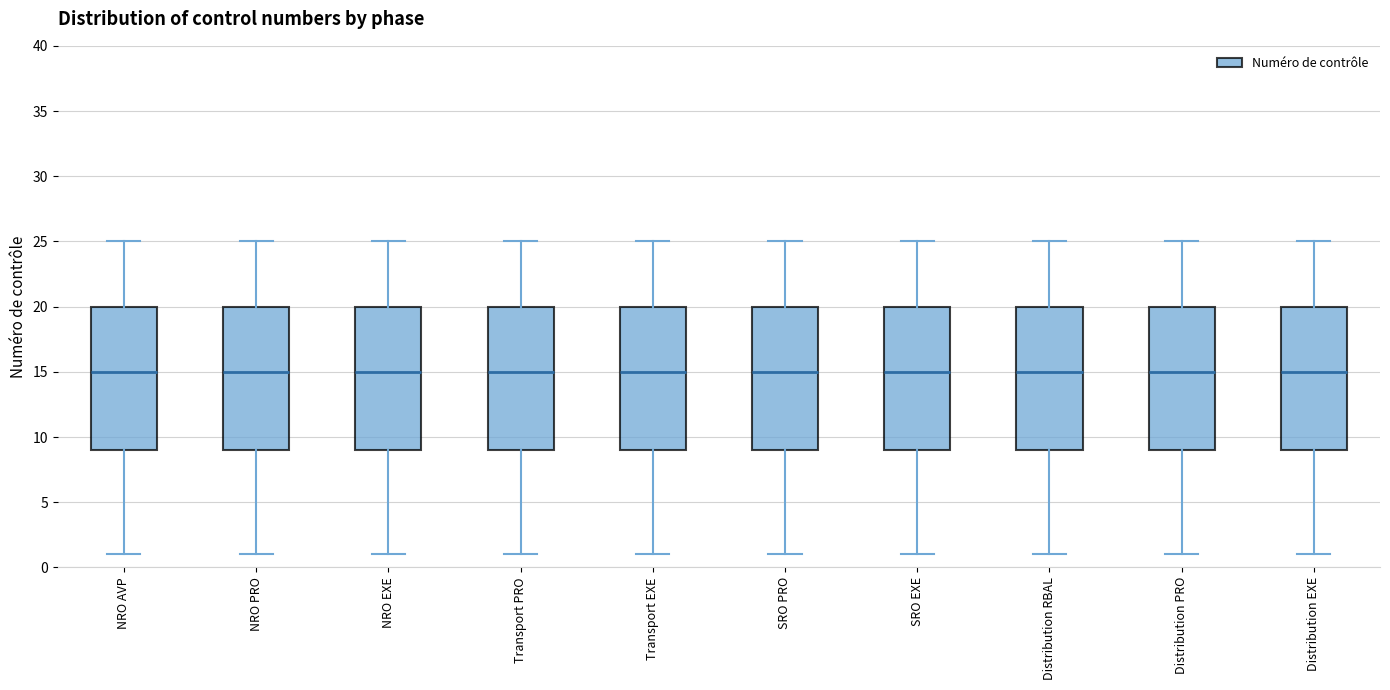

Reading left to right, read every box against the y-axis: the position of its median line, the range the box covers, and the ends of its whiskers. The values are not printed on the chart, so give them approximately, as read against the axis.

NRO AVP: median 15, box 9 to 20, whiskers 1 to 25
NRO PRO: median 15, box 9 to 20, whiskers 1 to 25
NRO EXE: median 15, box 9 to 20, whiskers 1 to 25
Transport PRO: median 15, box 9 to 20, whiskers 1 to 25
Transport EXE: median 15, box 9 to 20, whiskers 1 to 25
SRO PRO: median 15, box 9 to 20, whiskers 1 to 25
SRO EXE: median 15, box 9 to 20, whiskers 1 to 25
Distribution RBAL: median 15, box 9 to 20, whiskers 1 to 25
Distribution PRO: median 15, box 9 to 20, whiskers 1 to 25
Distribution EXE: median 15, box 9 to 20, whiskers 1 to 25